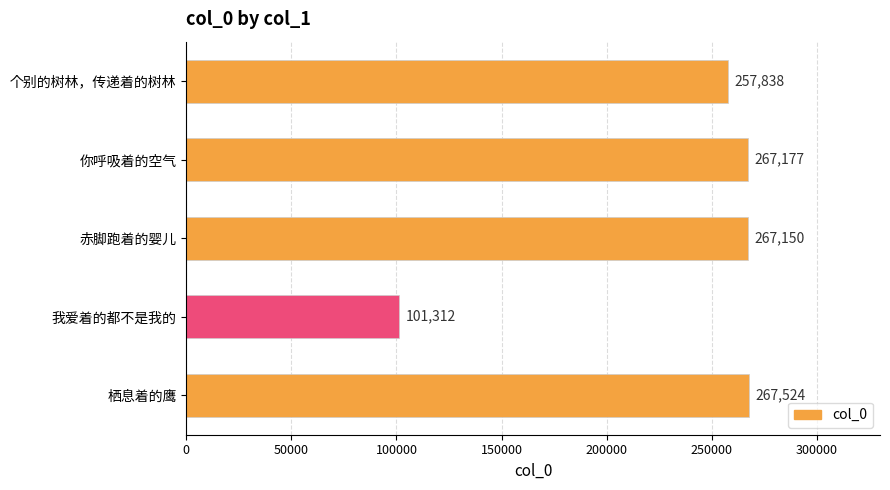

Reading top to bottom, what are all the values shown in this chart?

257838	267177	267150	101312	267524